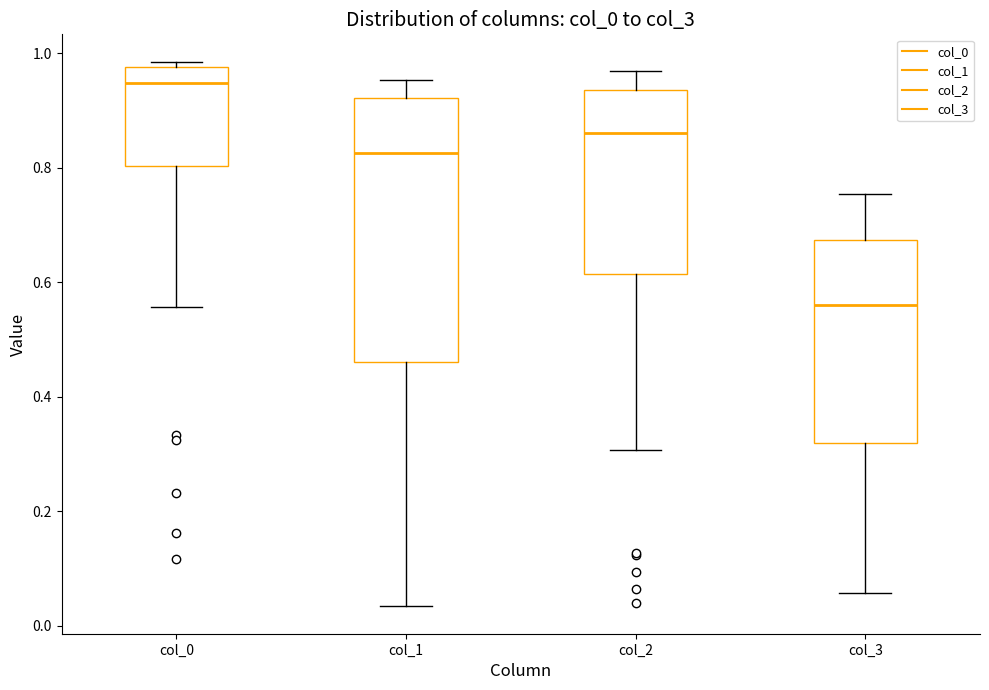

Reading left to right, read every box against the y-axis: the position of its median line, the range the box covers, and the ends of its whiskers. The values are not printed on the chart, so give them approximately, as read against the axis.

col_0: median 0.94, box 0.80 to 0.98, whiskers 0.56 to 0.98 (just above the box's upper edge)
col_1: median 0.82, box 0.46 to 0.92, whiskers 0.04 to 0.96
col_2: median 0.86, box 0.62 to 0.94, whiskers 0.30 to 0.96
col_3: median 0.56, box 0.32 to 0.68, whiskers 0.06 to 0.76